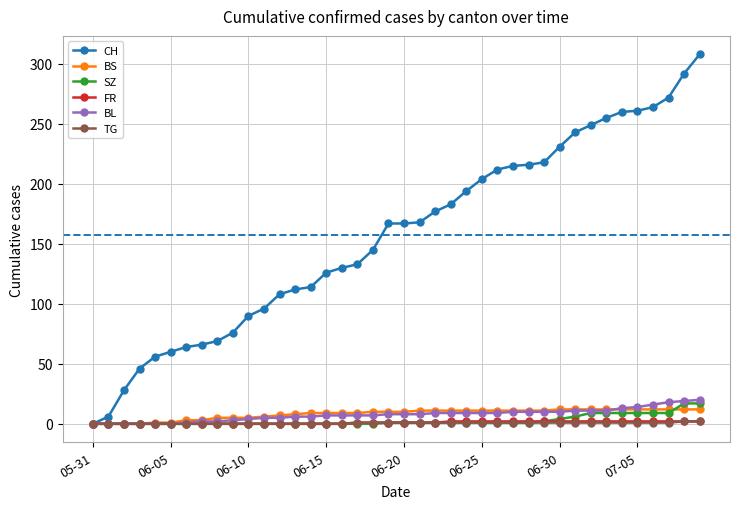

What is the difference between the maximum and minimum values in the TG series?

2